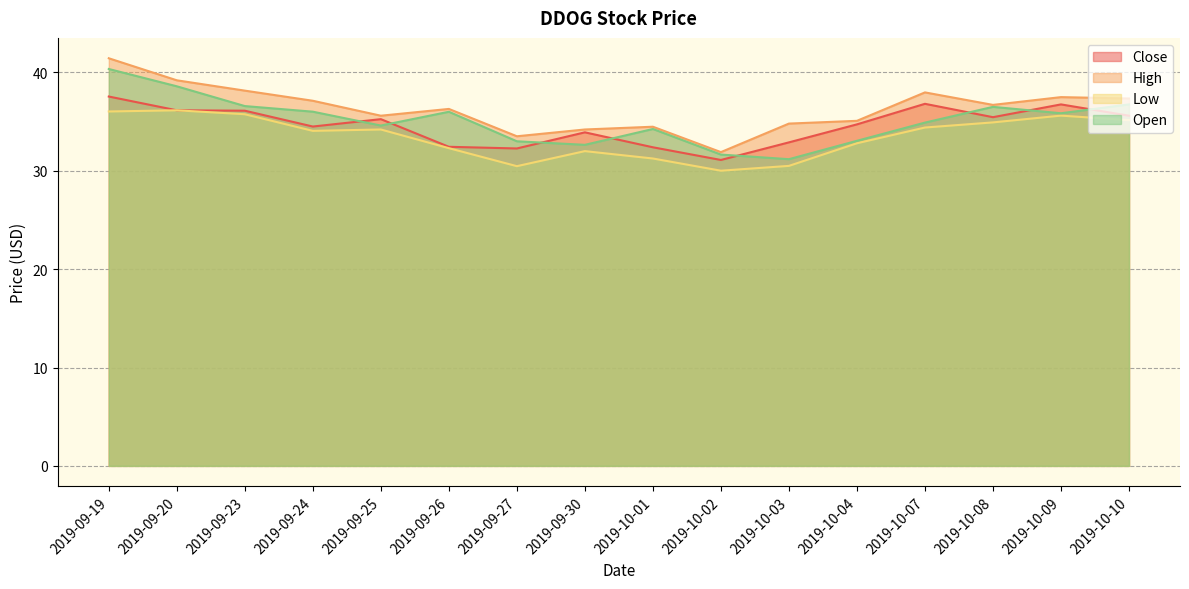

What are all the series names shown in the legend?

Close, High, Low, Open